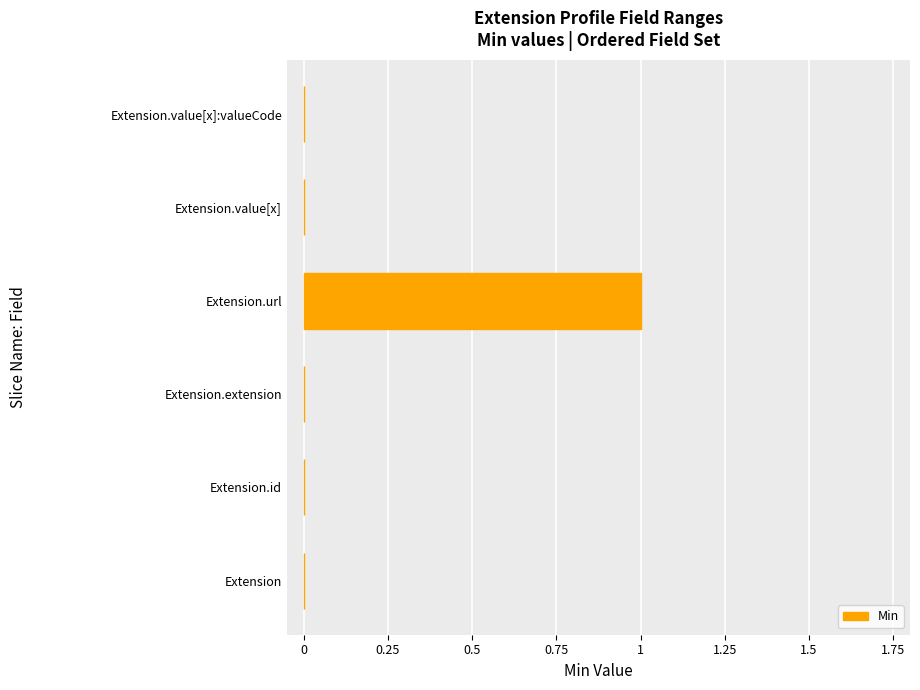

The value at Extension.value[x] is -1. True or false?

False